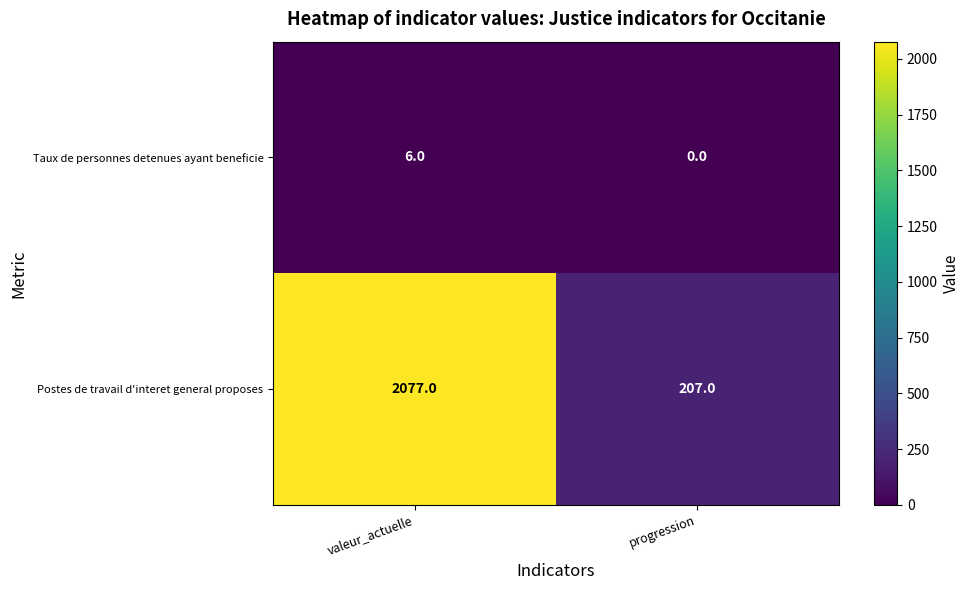

What is the total value across all series at valeur_actuelle?

2083